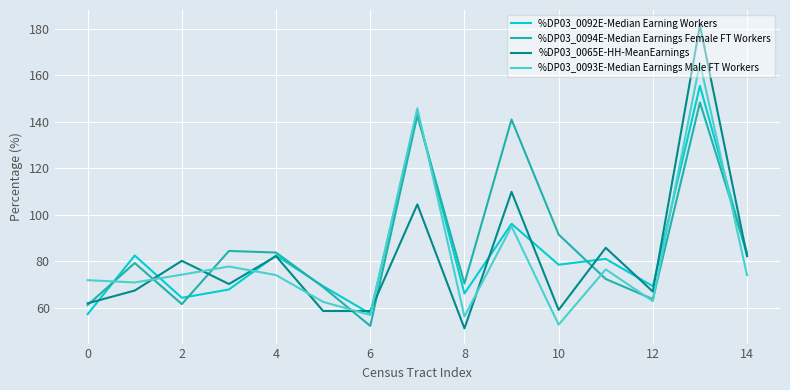

Which series has the largest range (max minus min)?

%DP03_0065E-HH-MeanEarnings